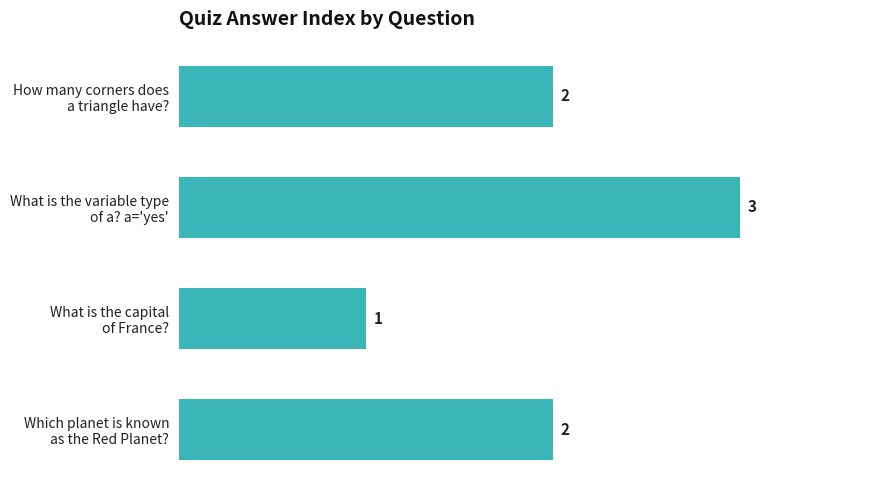

What is the sum of all values?

8